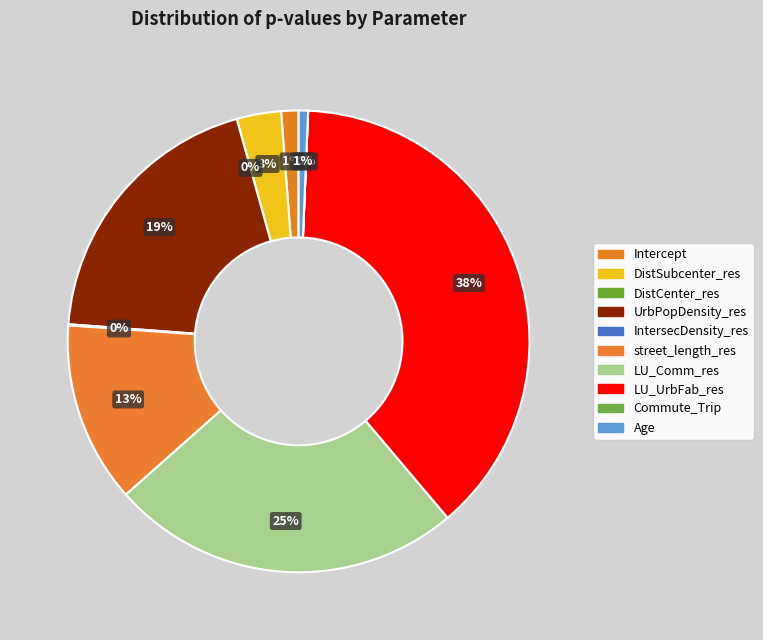

How many slices are in this pie chart?

10